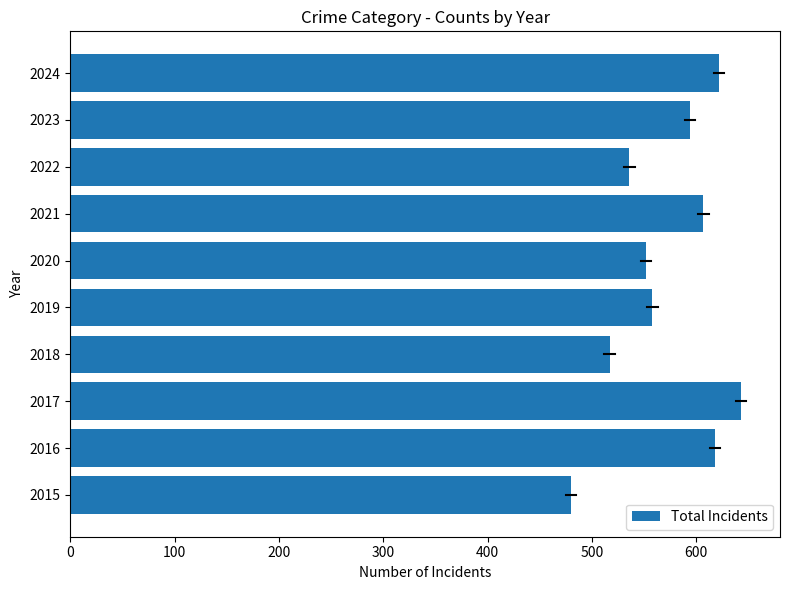

Reading bottom to top, extract all data points from this chart.

2015=480	2016=618	2017=643	2018=517	2019=558	2020=552	2021=607	2022=536	2023=594	2024=622